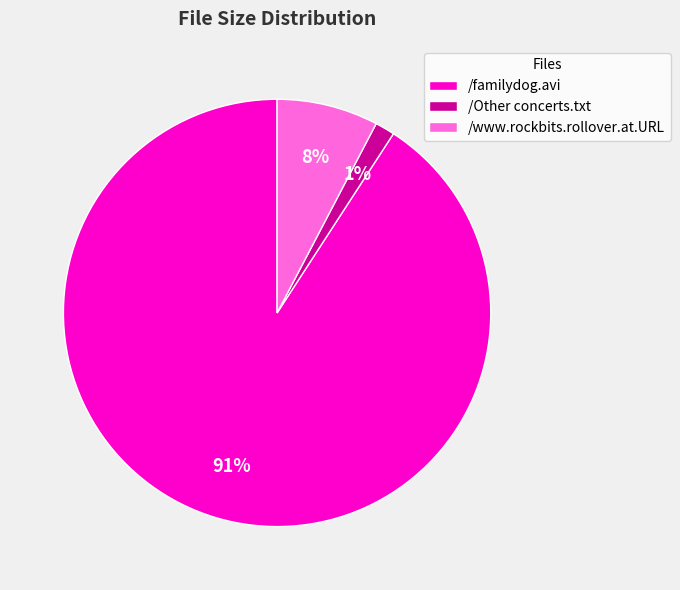

Which slice is the smallest?

/Other concerts.txt